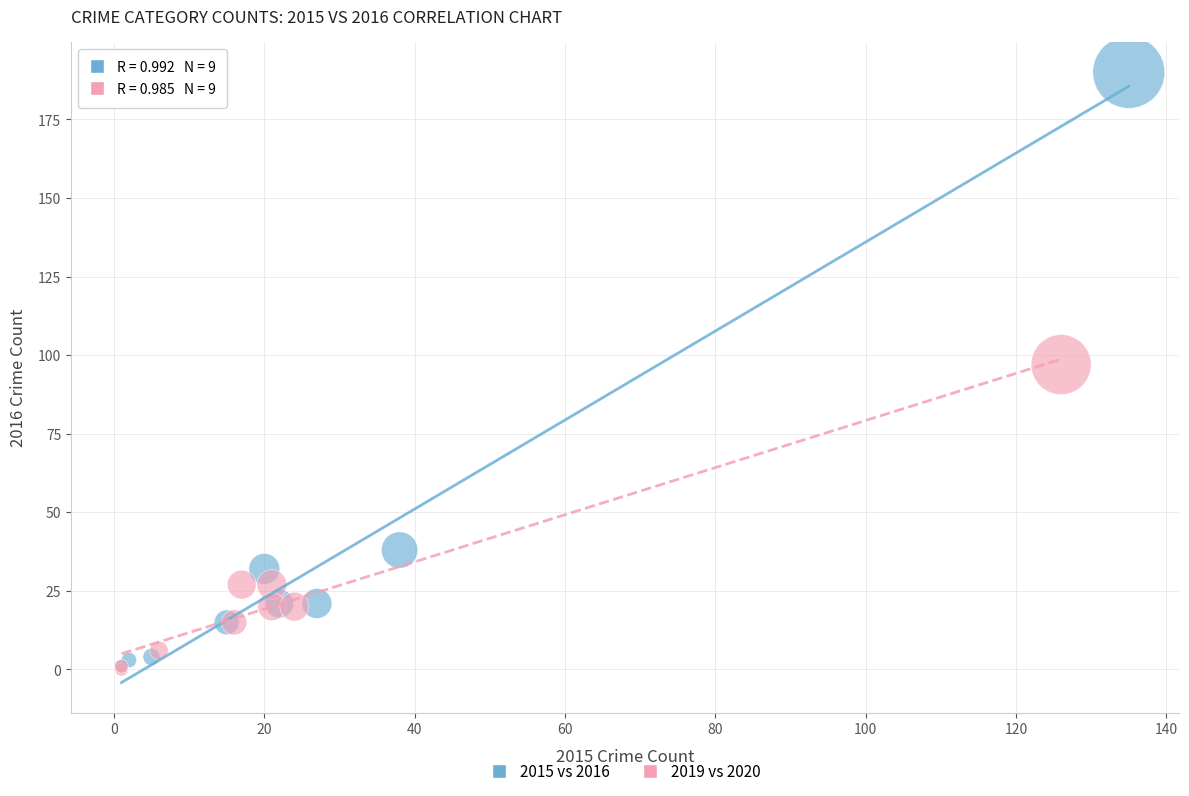

Which series reaches the maximum Y coordinate?

2015 vs 2016